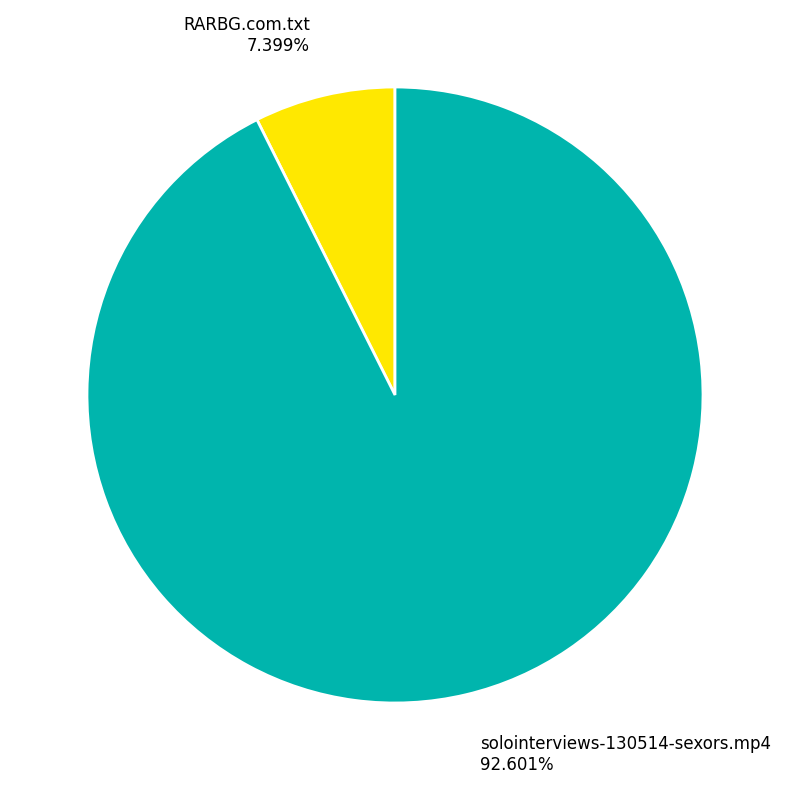

How many segments does this pie chart have?

2